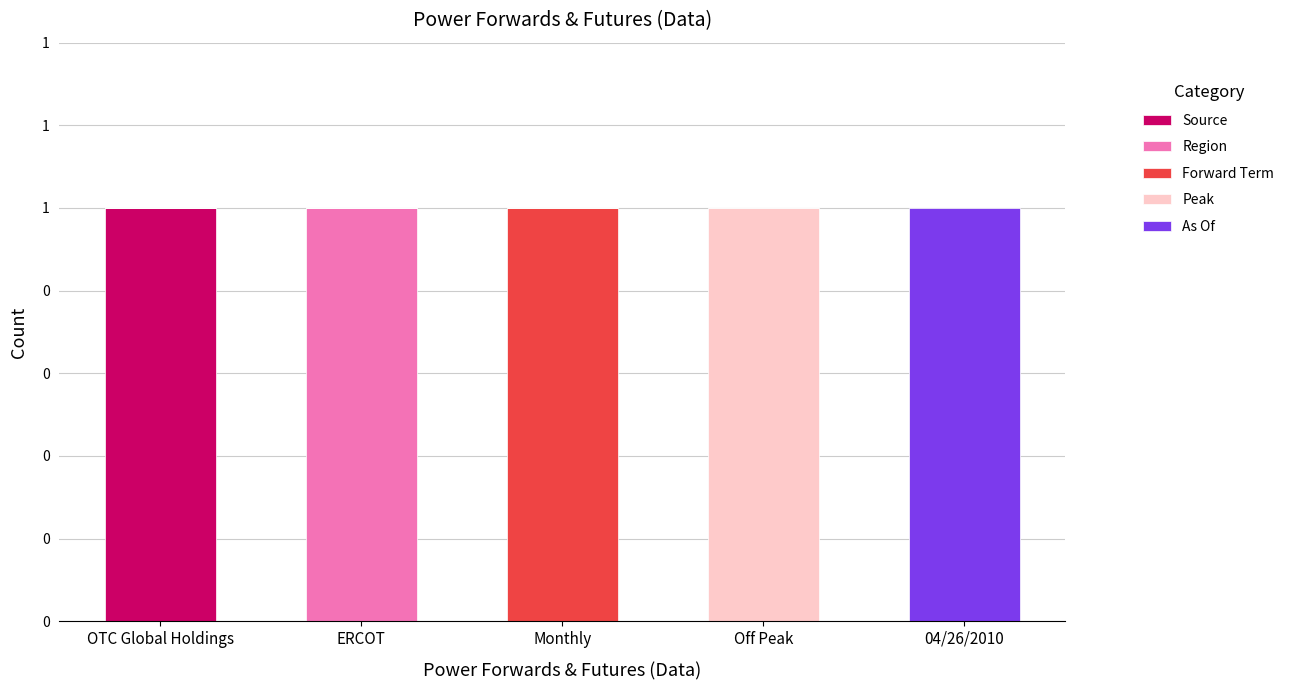

What is the value of the Source bar at the 1st from the left?

1